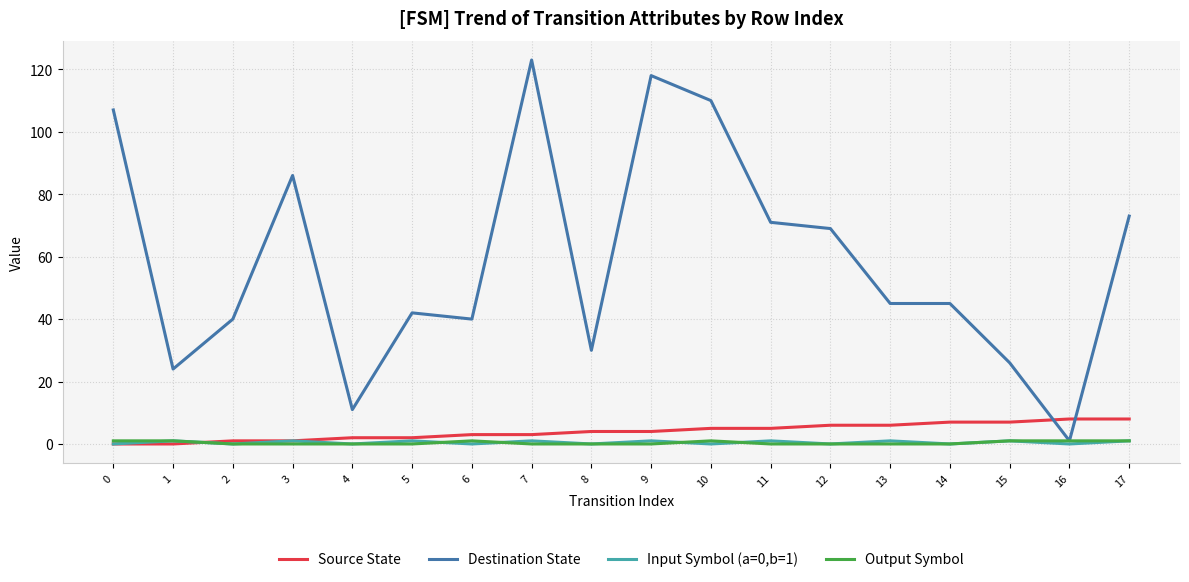

Which series has the largest total across all categories?

Destination State